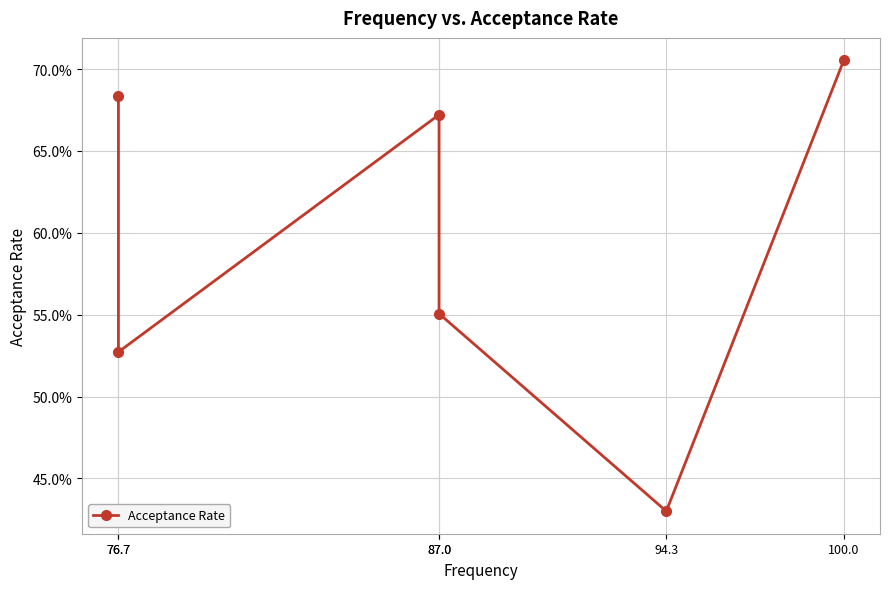

Is this an area chart (filled region under the line)?

No